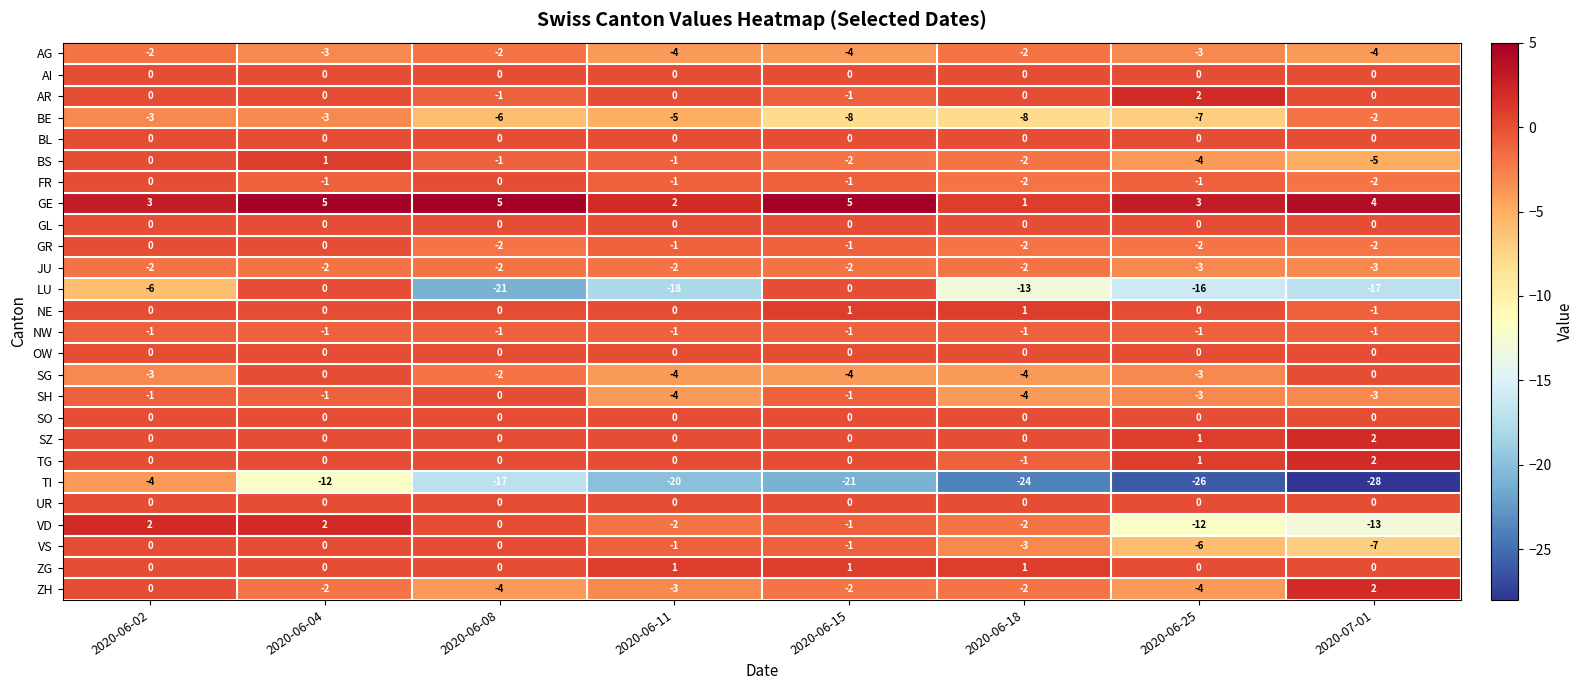

Between 2020-06-08 and 2020-06-15, which series saw the biggest shift?

LU